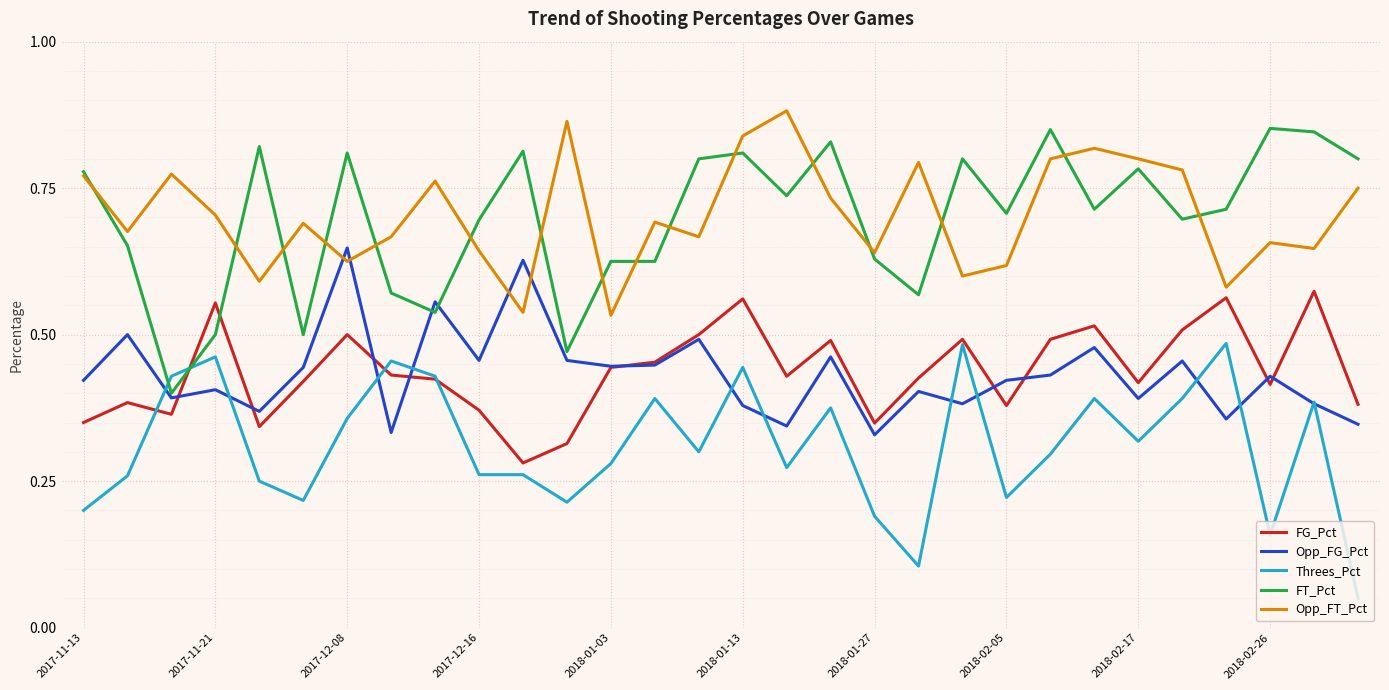

What are all the series names shown in the legend?

FG_Pct, Opp_FG_Pct, Threes_Pct, FT_Pct, Opp_FT_Pct